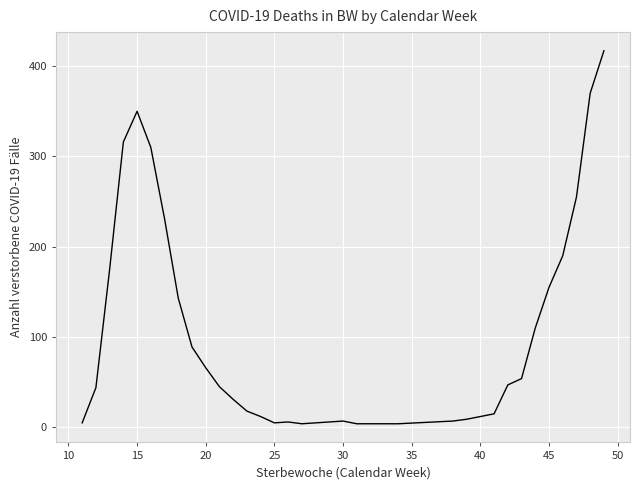

What is the maximum value shown in the chart?

417